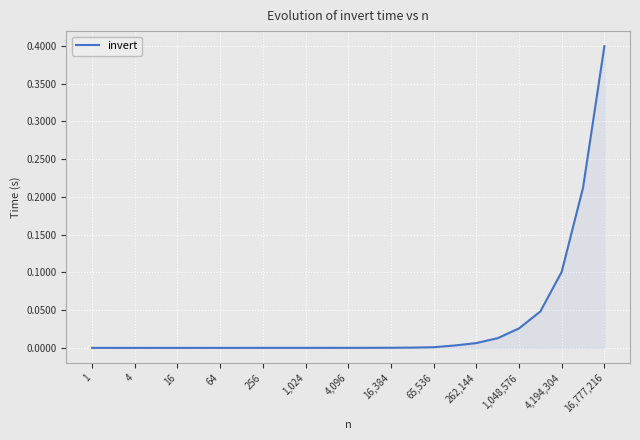

What is the difference between the maximum and minimum values?

0.4